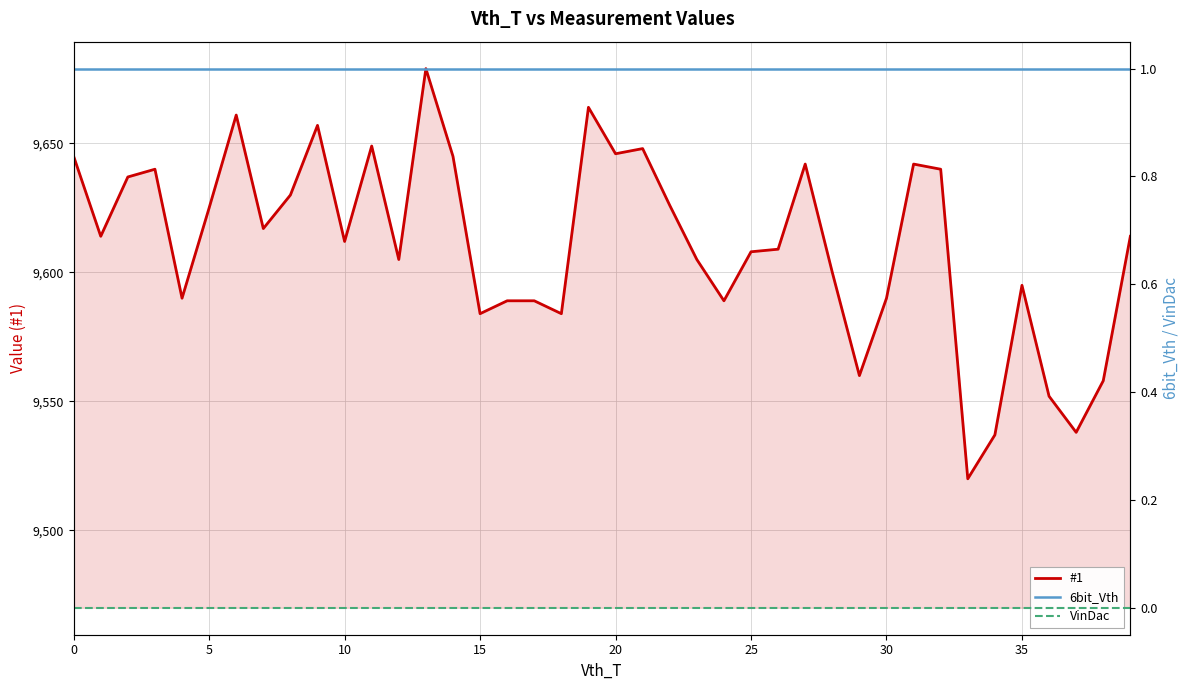

How many lines are shown in the chart?

3